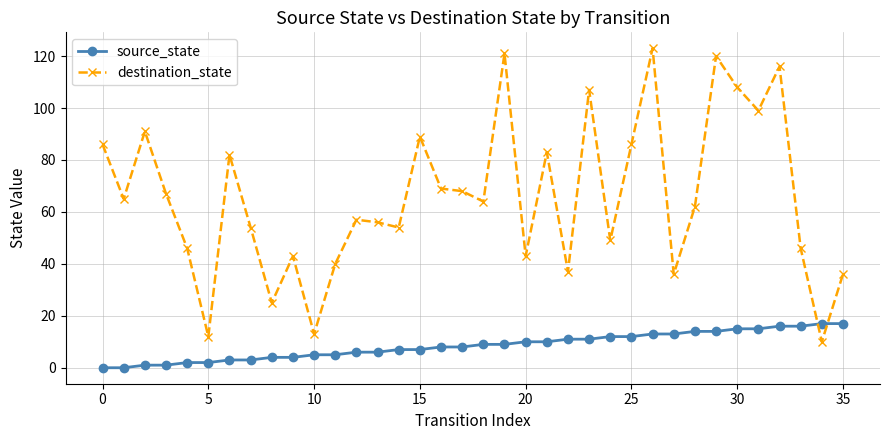

How many lines are shown in the chart?

2